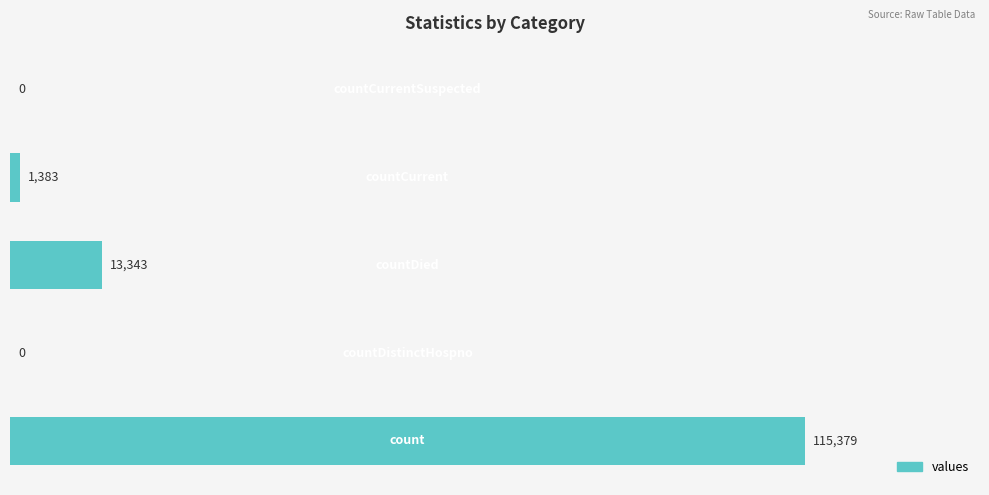

What is the greatest value displayed?

115379